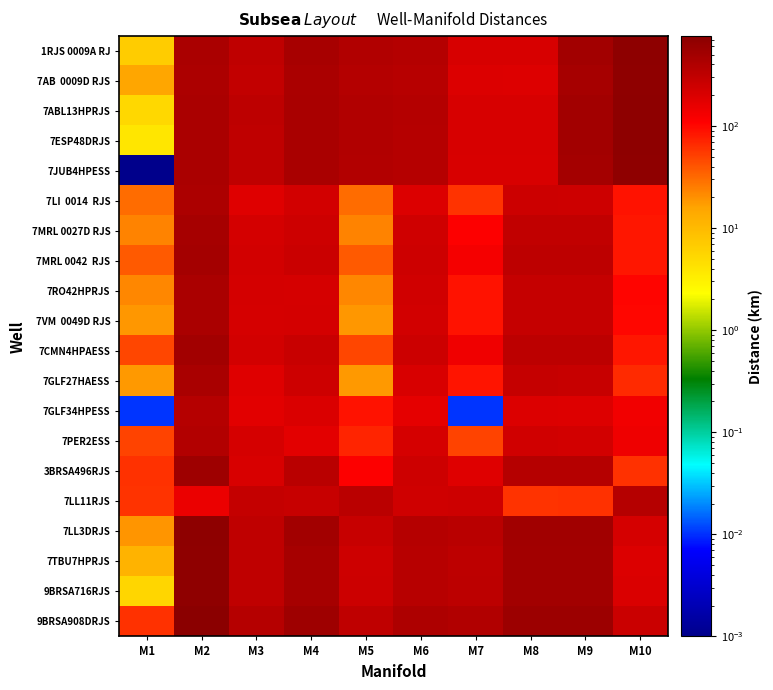

Which series has the largest range (max minus min)?

7JUB4HPESS